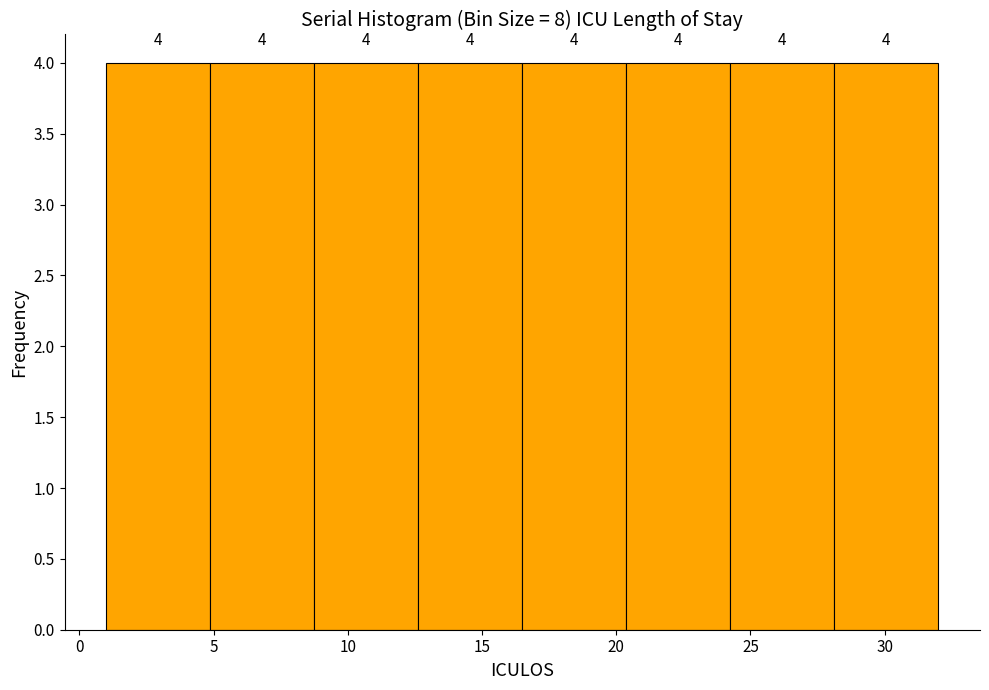

Reading left to right, list every bar in this chart as the range it spans on the x-axis followed by its height. The bar edges are not printed on the chart, so give them approximately, as read against the axis.

1.0 to 5.0: 4
5.0 to 9.0: 4
9.0 to 12.5: 4
12.5 to 16.5: 4
16.5 to 20.5: 4
20.5 to 24.5: 4
24.5 to 28.0: 4
28.0 to 32.0: 4